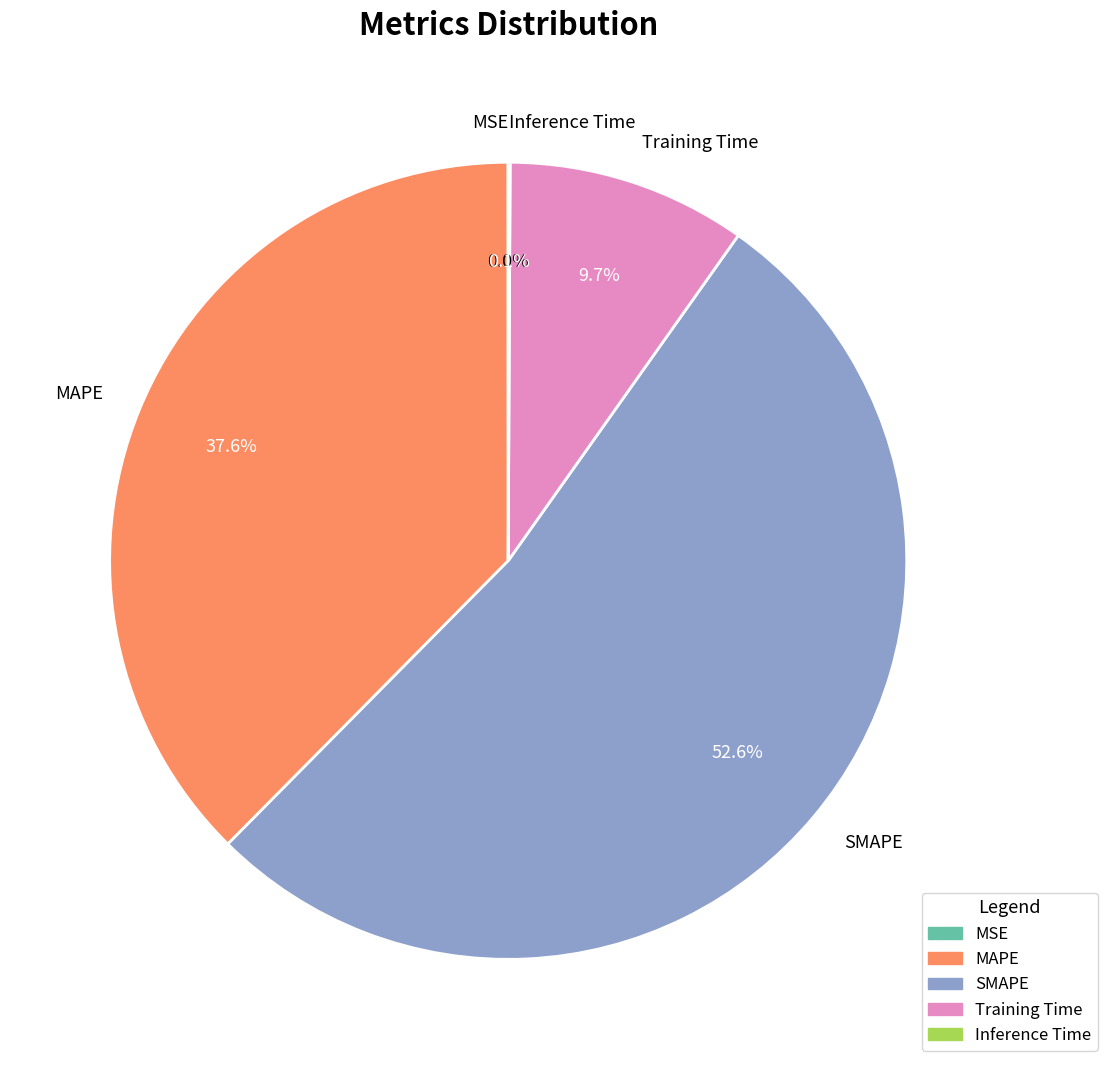

Is the sum of SMAPE and MAPE greater than half?

Yes